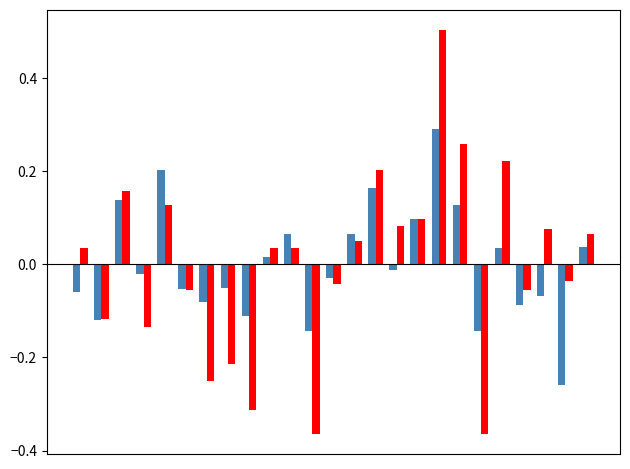

What is the greatest value displayed?

0.5